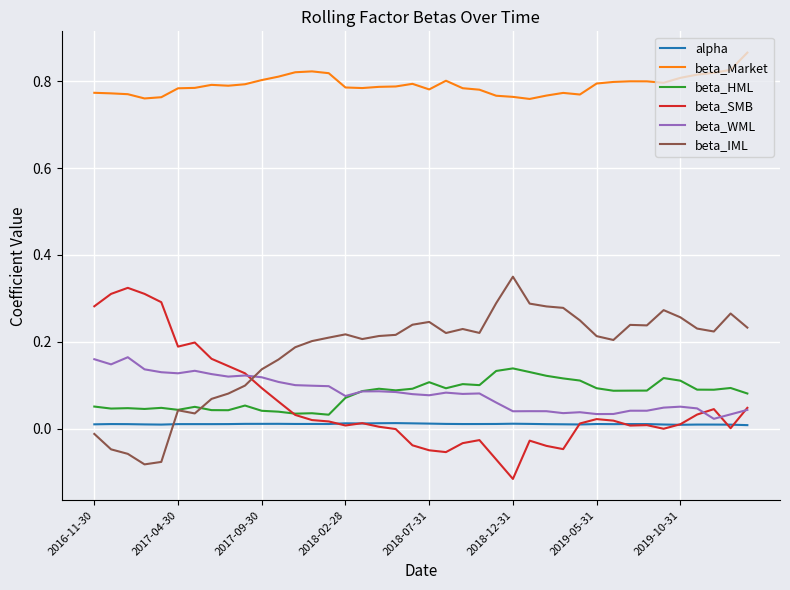

Does the chart display data point markers on the line(s)?

No